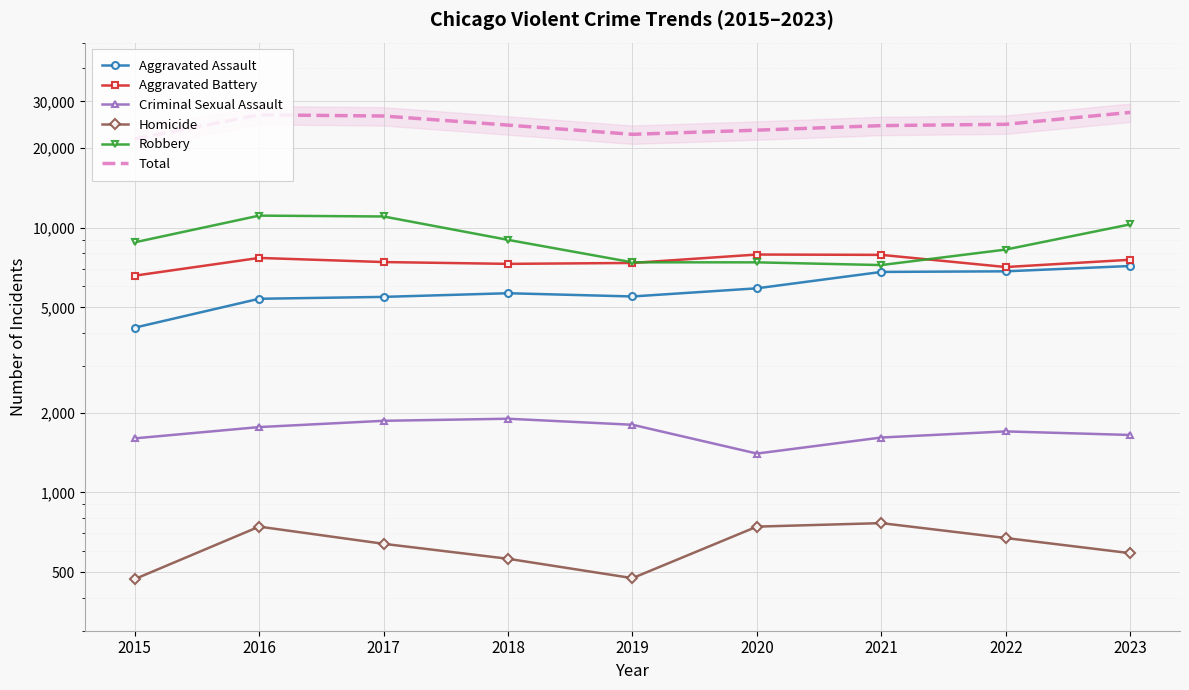

True or false: Homicide and Robbery intersect in this chart.

False